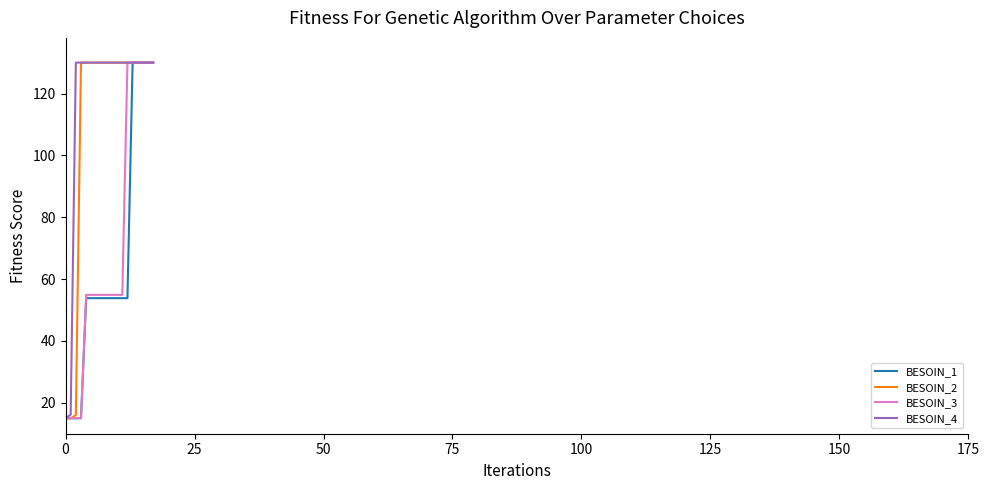

What is the maximum value shown in the chart?

130.0